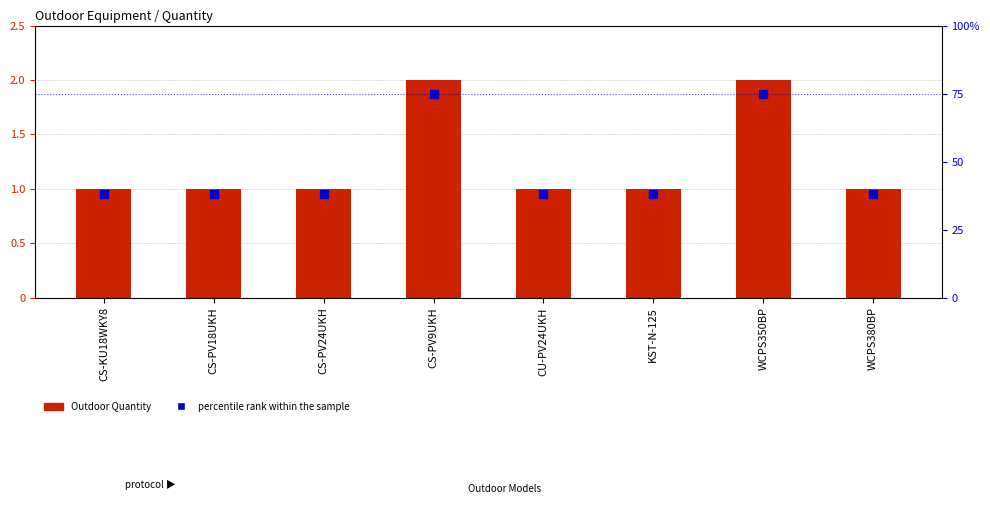

Which series contains the highest Y value?

percentile rank within the sample